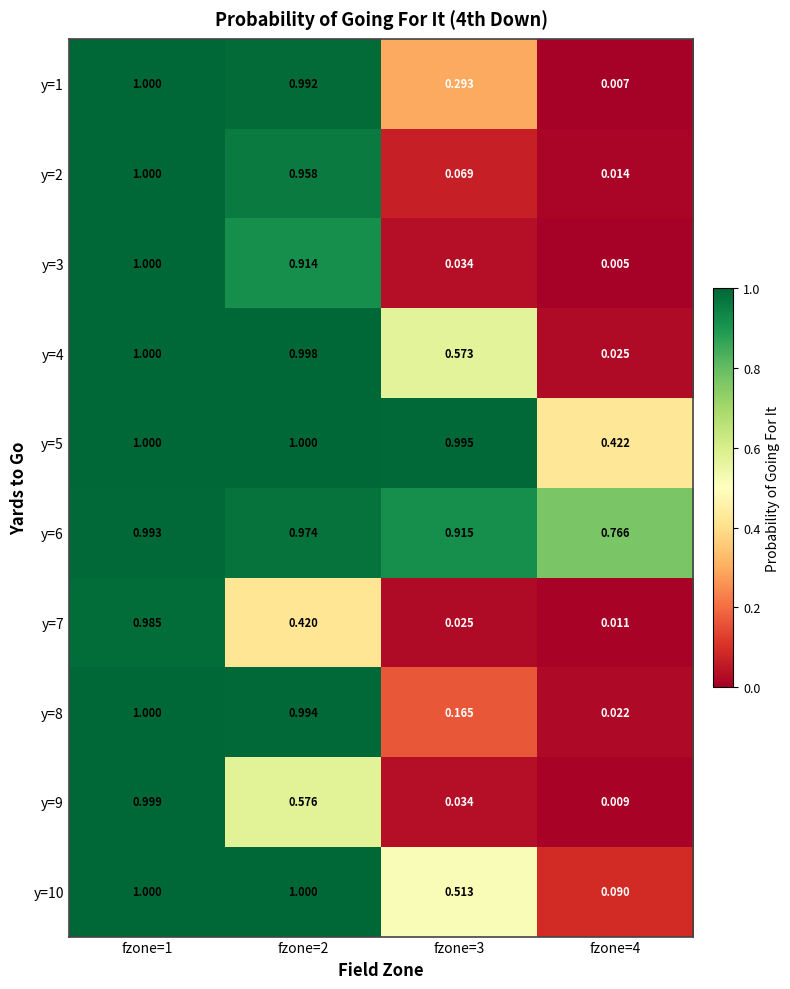

Is the value of y=10 at fzone=1 greater than the value of y=7 at fzone=1?

Yes